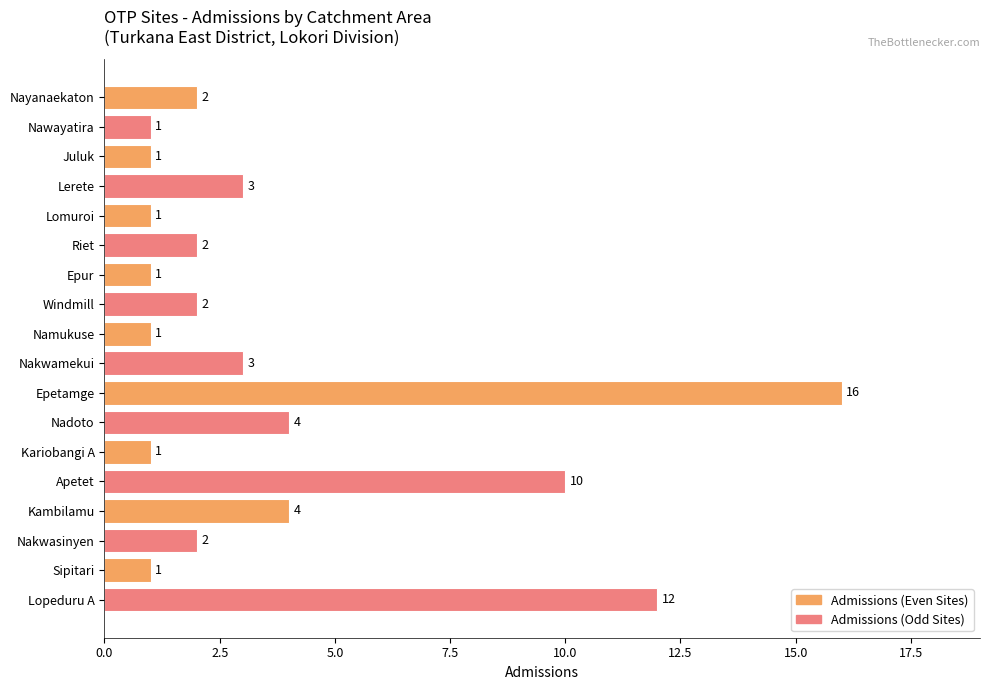

Between Kambilamu and Apetet, which is larger?

Apetet